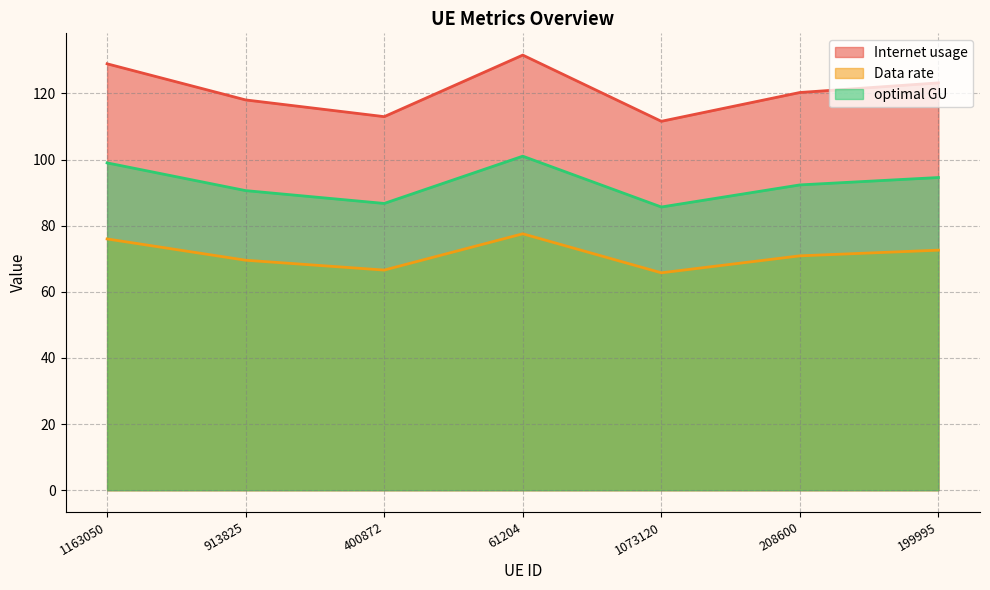

What position from the left is 1163050?

1